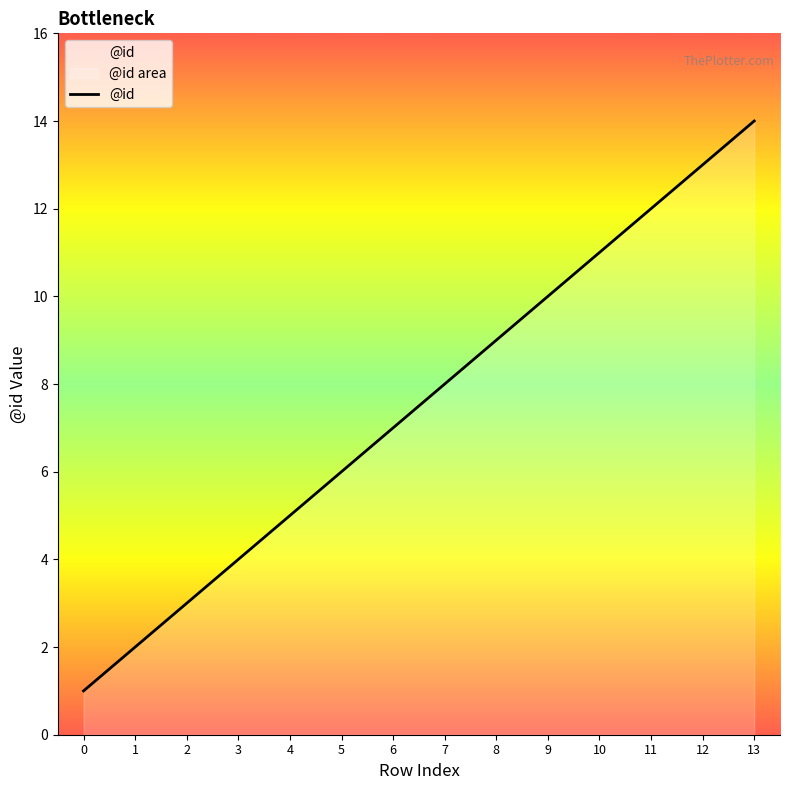

What is the change in value from 3 to 9?

+6